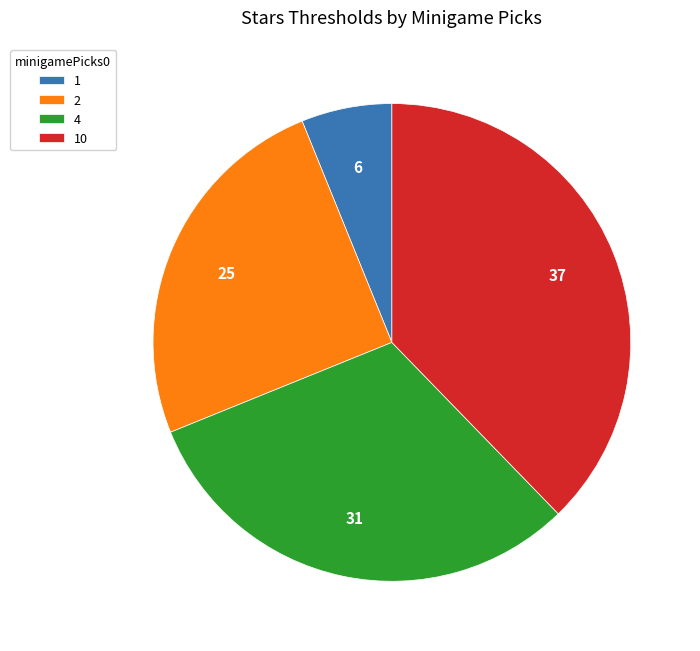

Combined, do 4 and 1 account for over 50%?

No